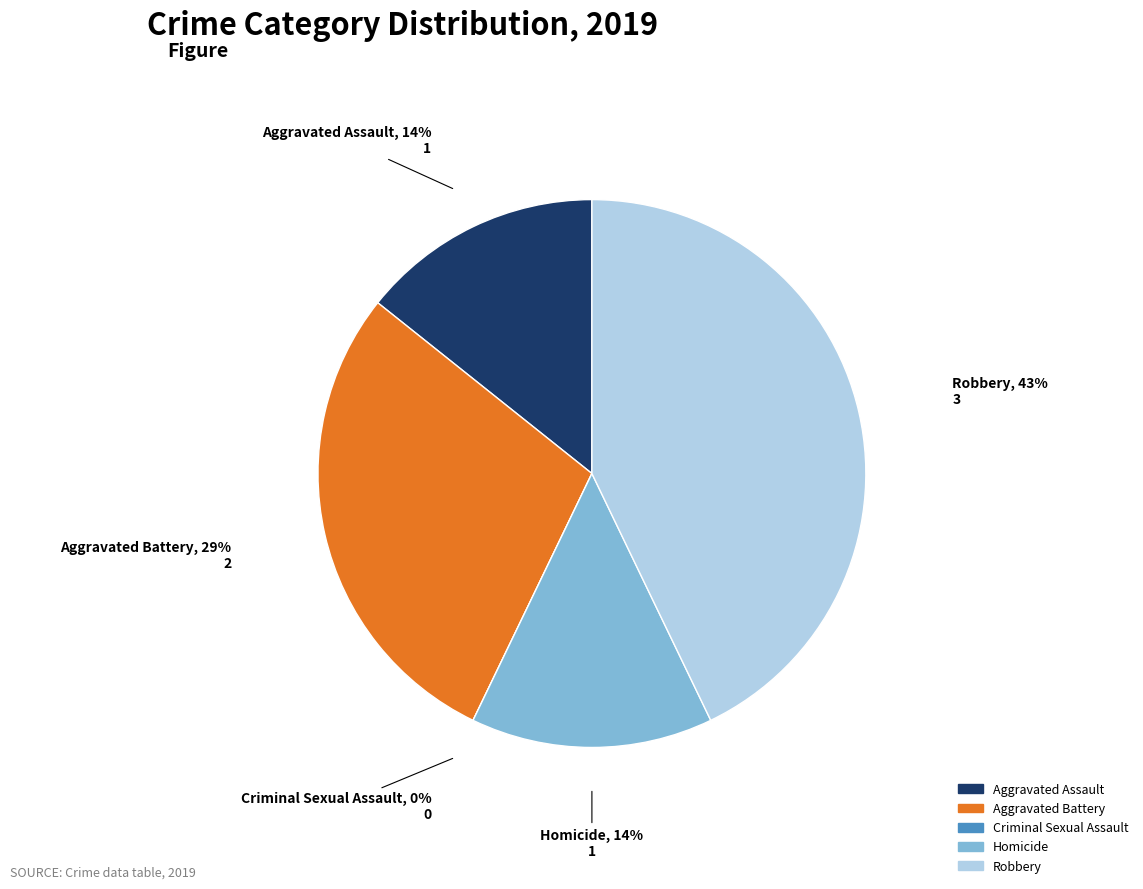

How many segments does this pie chart have?

5